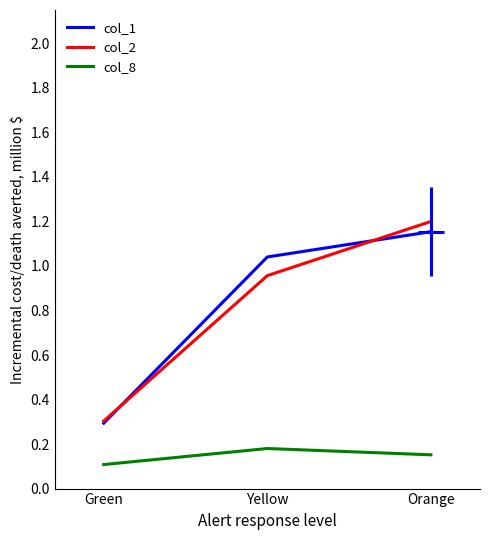

What is the value of the col_2 point at the 1st from the left?

0.3